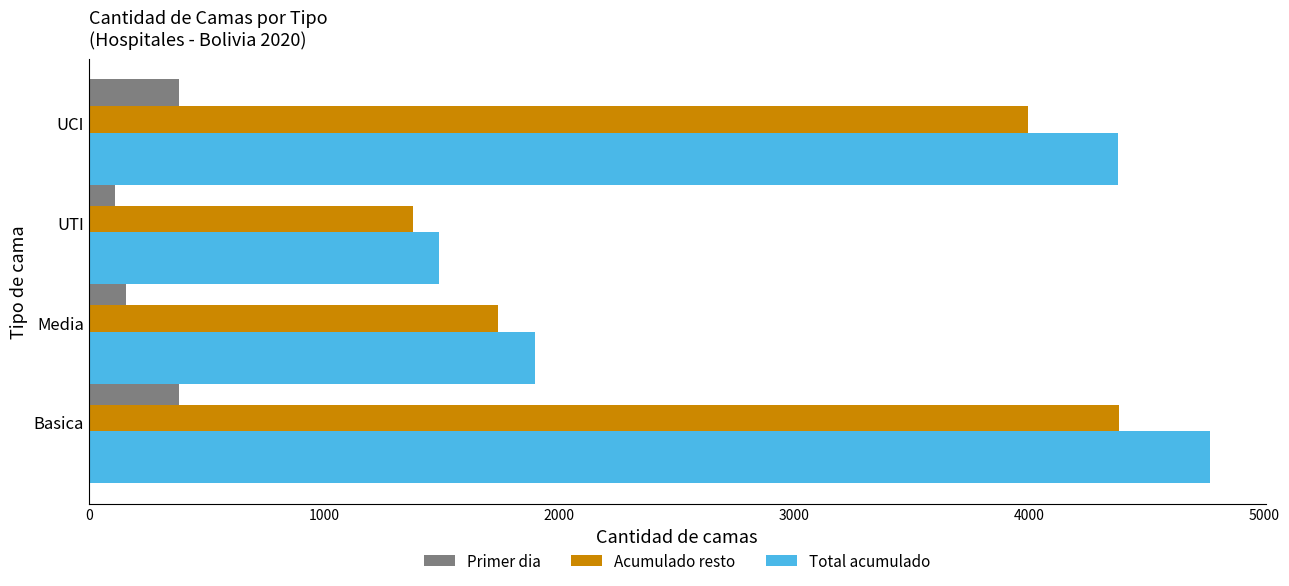

What are all the series names shown in the legend?

Primer dia, Acumulado resto, Total acumulado